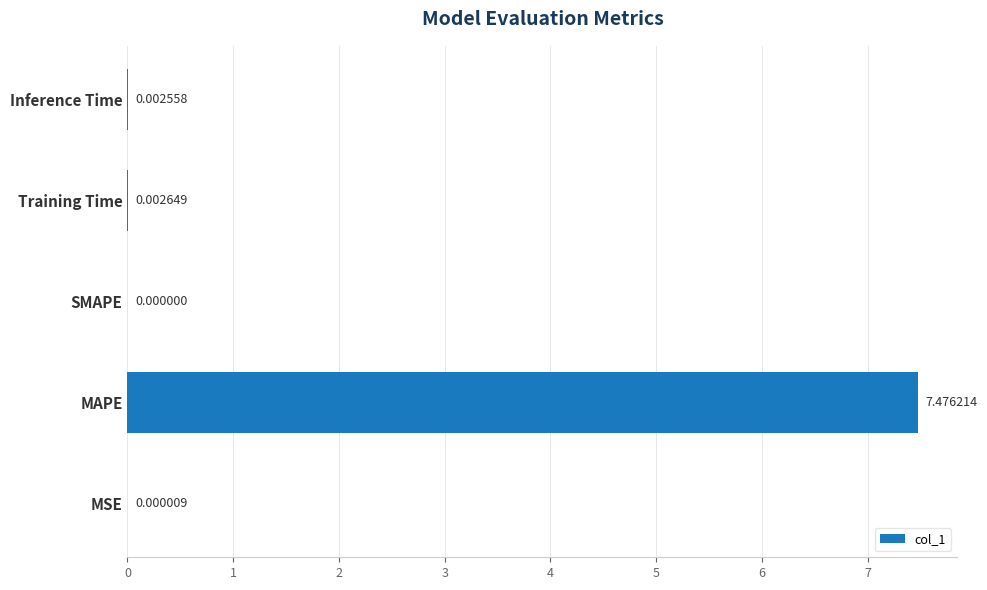

Which label corresponds to the largest value in the chart?

MAPE